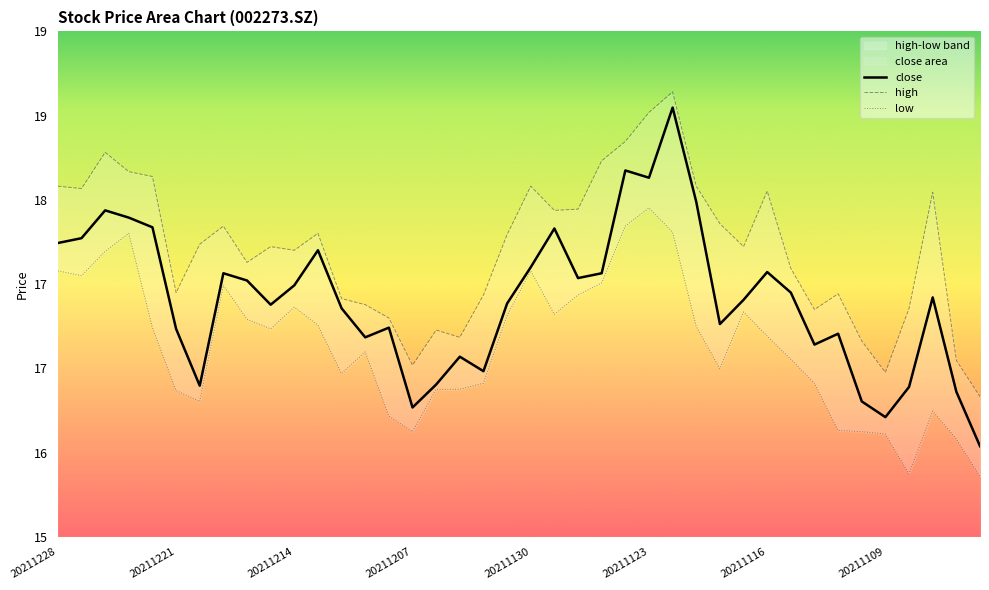

Count the number of categories in the chart.

40